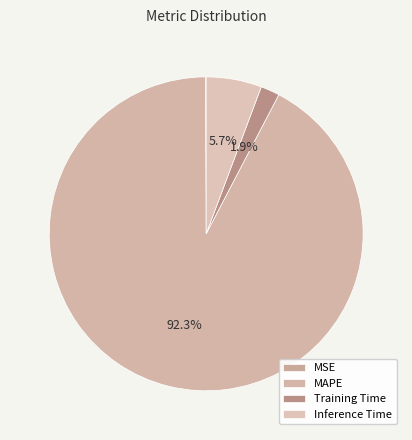

Rank the categories by value from lowest to highest.

MSE, Training Time, Inference Time, MAPE